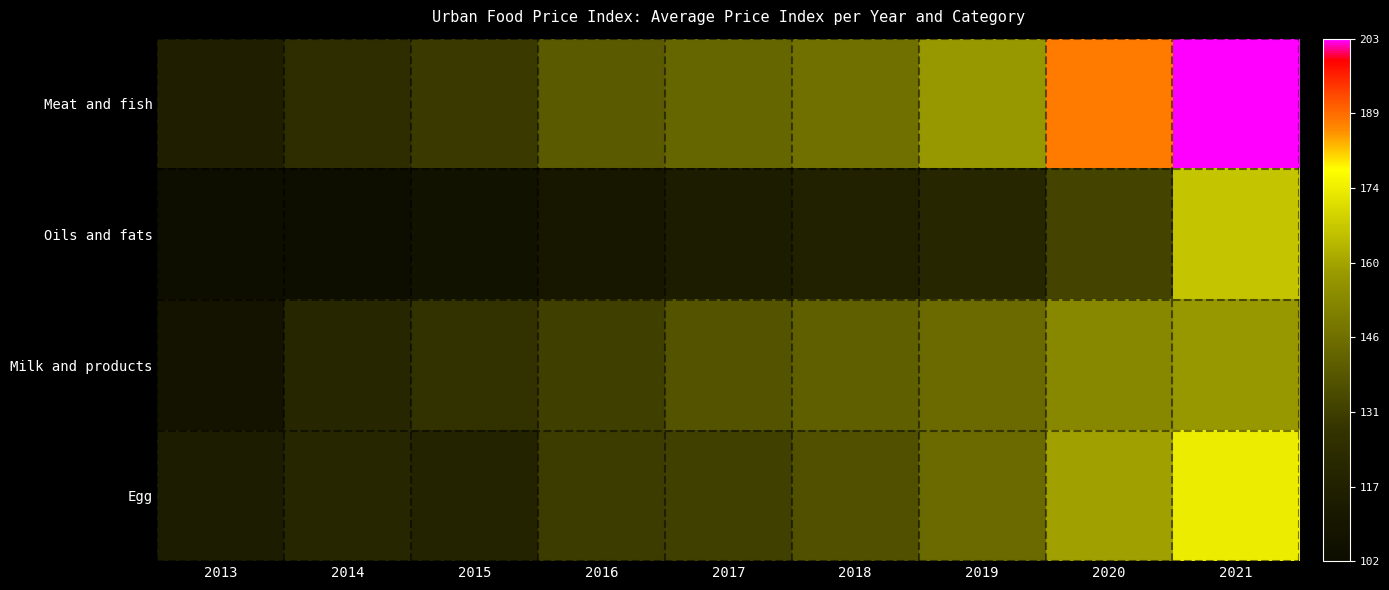

Reading right to left, what are all the values shown in this chart?

Meat and fish: 2021=203.2	2020=187.2	2019=157.3	2018=145.8	2017=142.9	2016=139.2	2015=129.7	2014=124.4	2013=116.0
Oils and fats: 2021=166.1	2020=132.8	2019=119.8	2018=117.1	2017=114.2	2016=110.7	2015=106.6	2014=103.2	2013=102.3
Milk and products: 2021=157.2	2020=152.9	2019=144.0	2018=140.8	2017=137.1	2016=131.3	2015=127.2	2014=120.0	2013=107.6
Egg: 2021=174.2	2020=159.3	2019=143.8	2018=136.3	2017=131.7	2016=130.3	2015=118.3	2014=119.7	2013=114.2